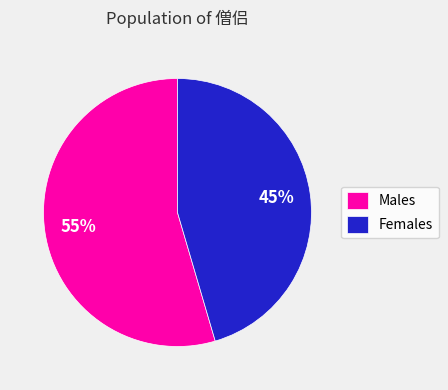

Do Females and Males together represent more than half of the pie?

Yes